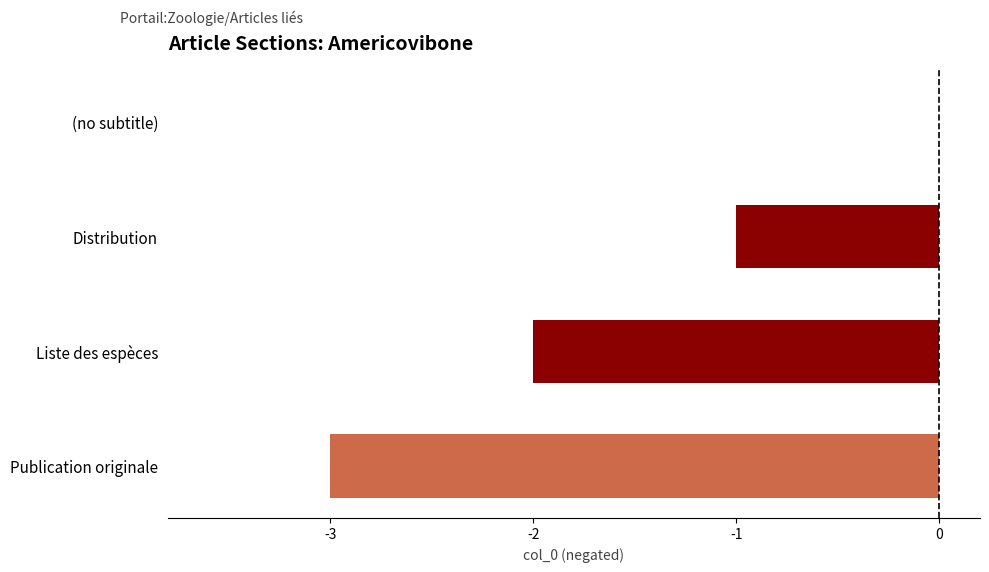

What is the change in value from Liste des espèces to Distribution?

+1